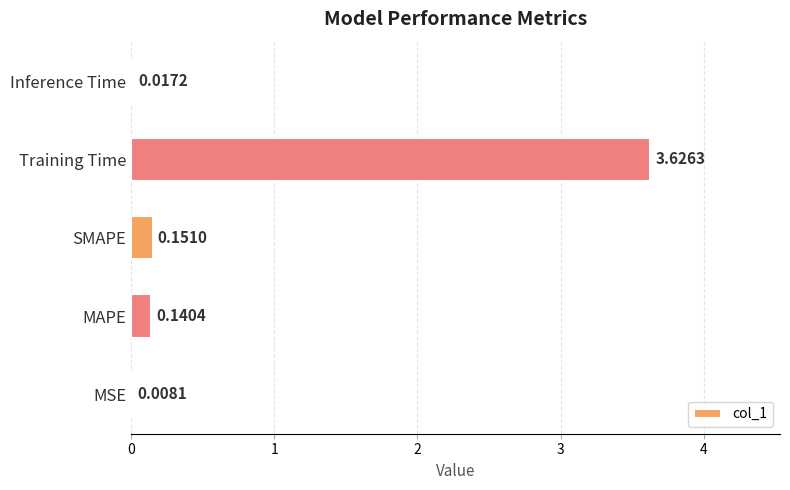

What is the change in value from MSE to SMAPE?

+0.1